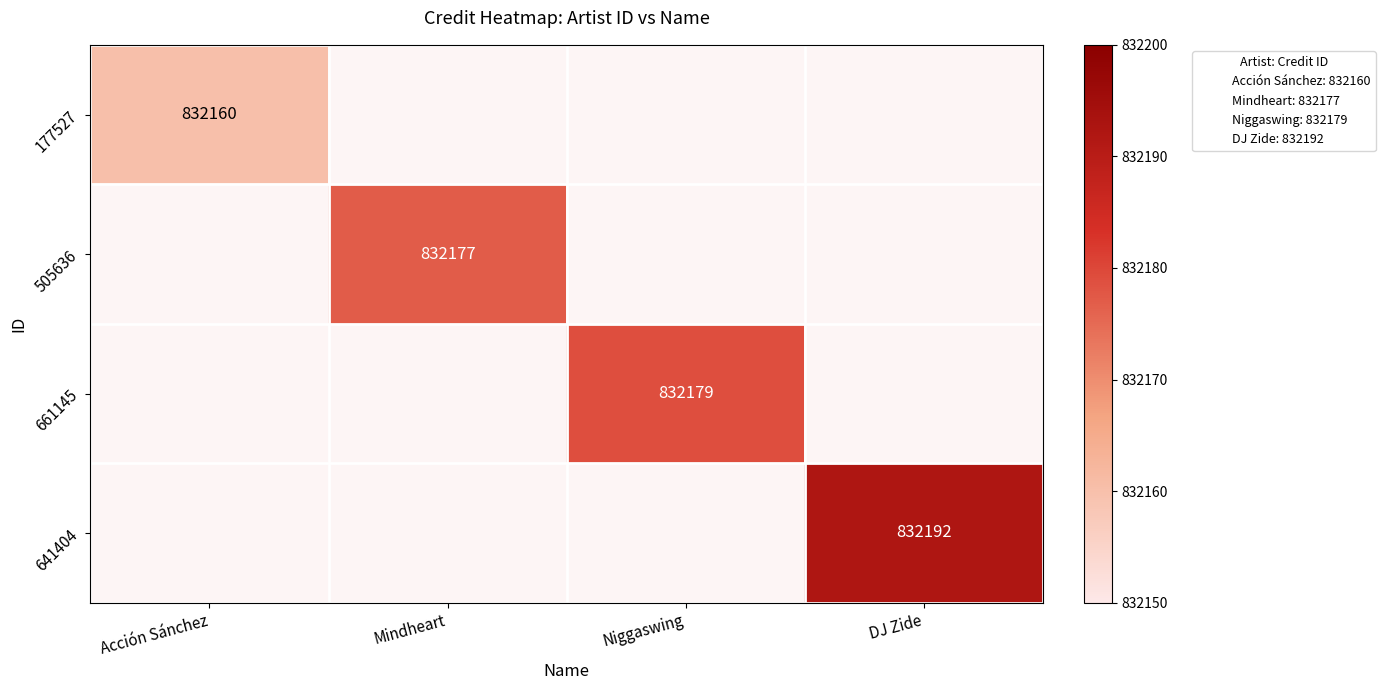

Is it true that 661145 equals 832179.0 at Niggaswing?

True